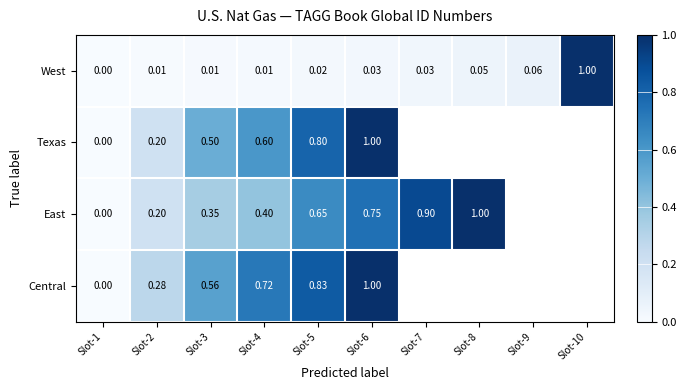

Which category has the lowest value in the West series?

Slot-1